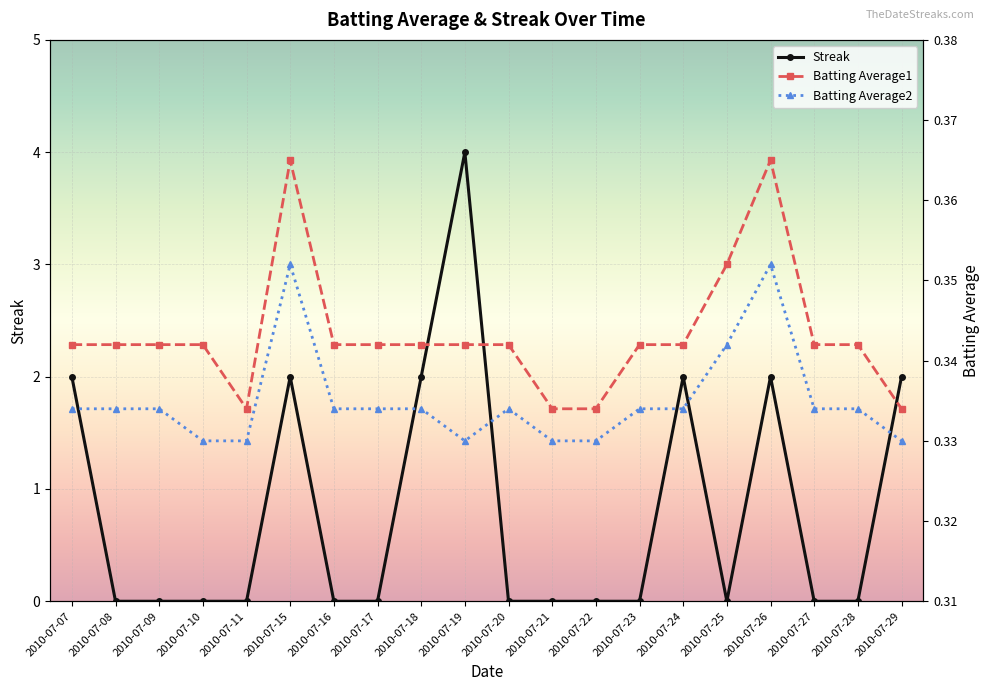

Which category has the highest value across all series?

2010-07-19